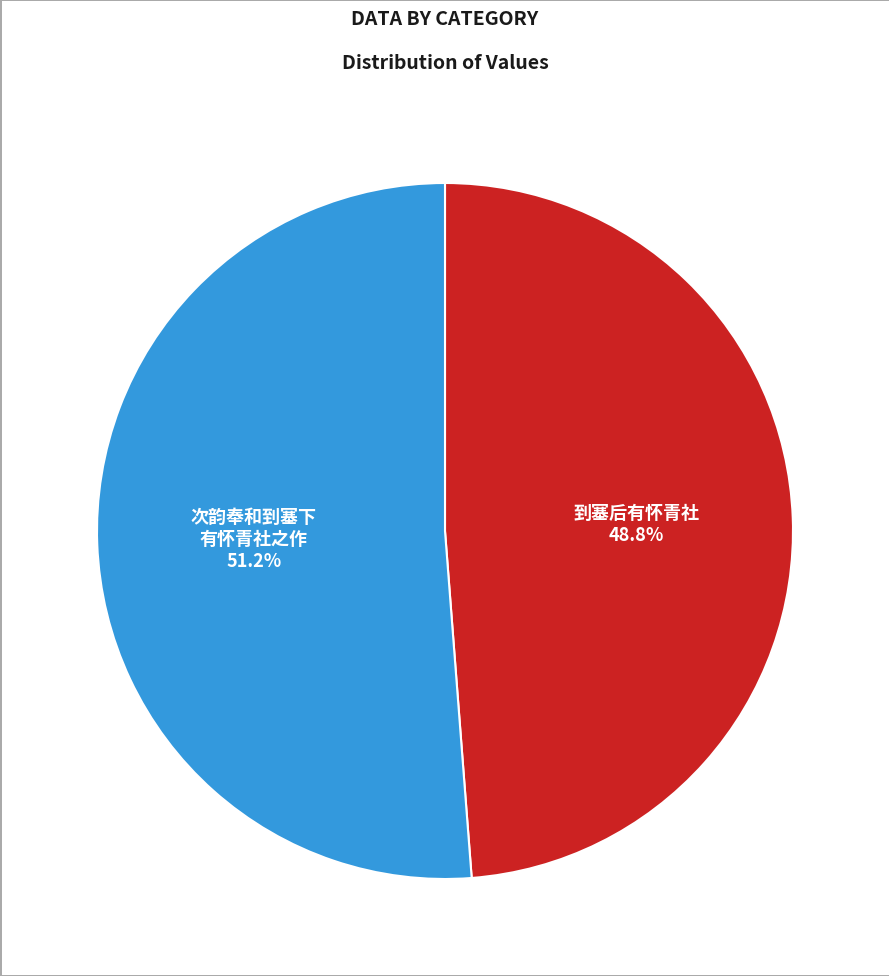

Which category has the smallest portion of the pie?

到塞后有怀青社